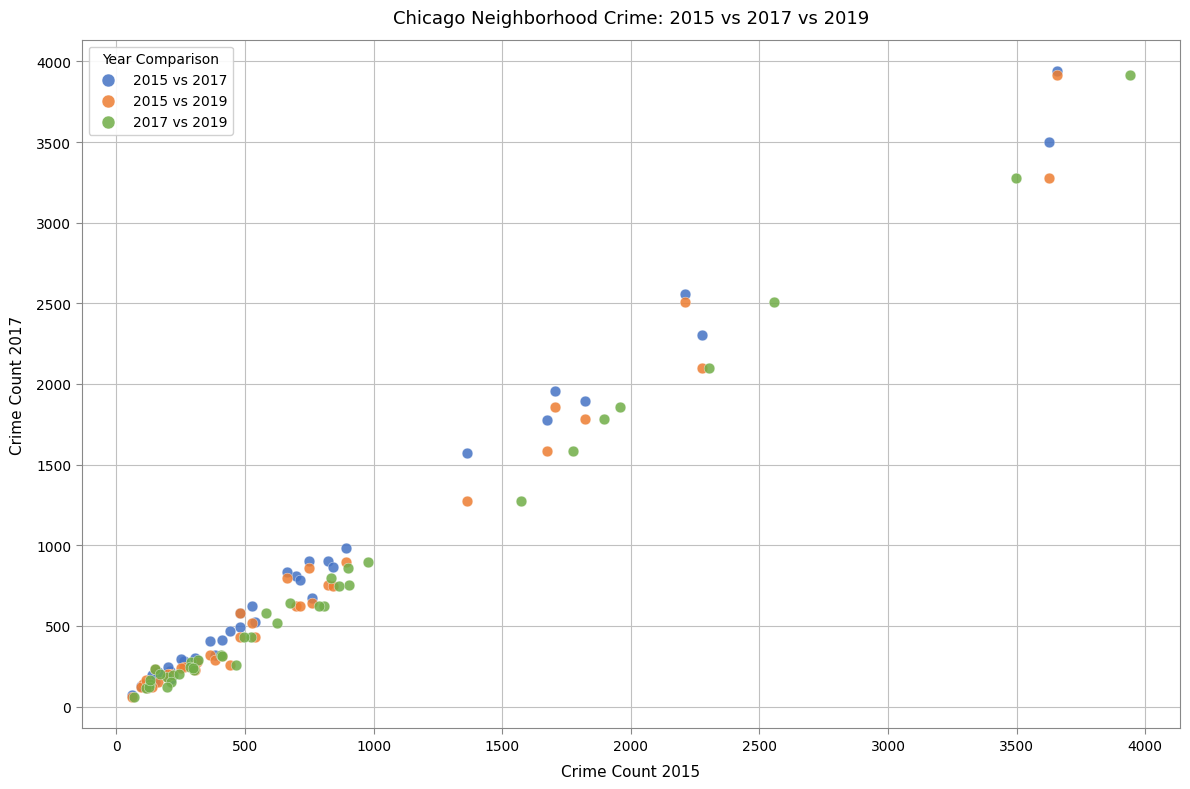

What are all the series names shown in the legend?

2015 vs 2017, 2015 vs 2019, 2017 vs 2019